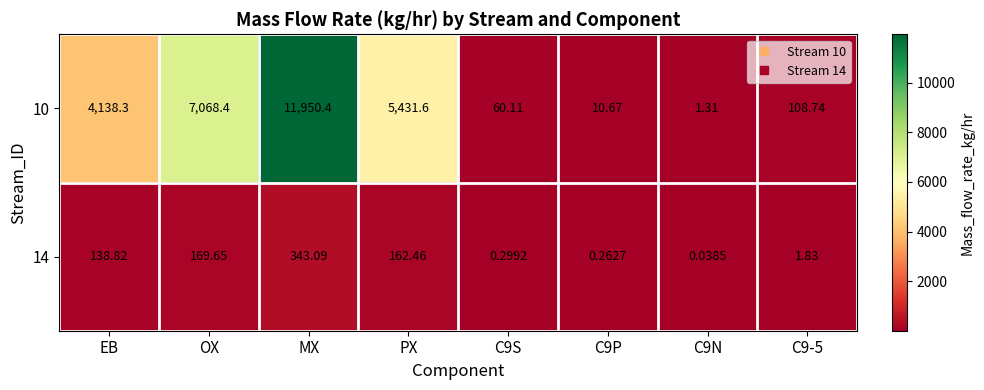

What is the total value across all series at C9-5?

110.6